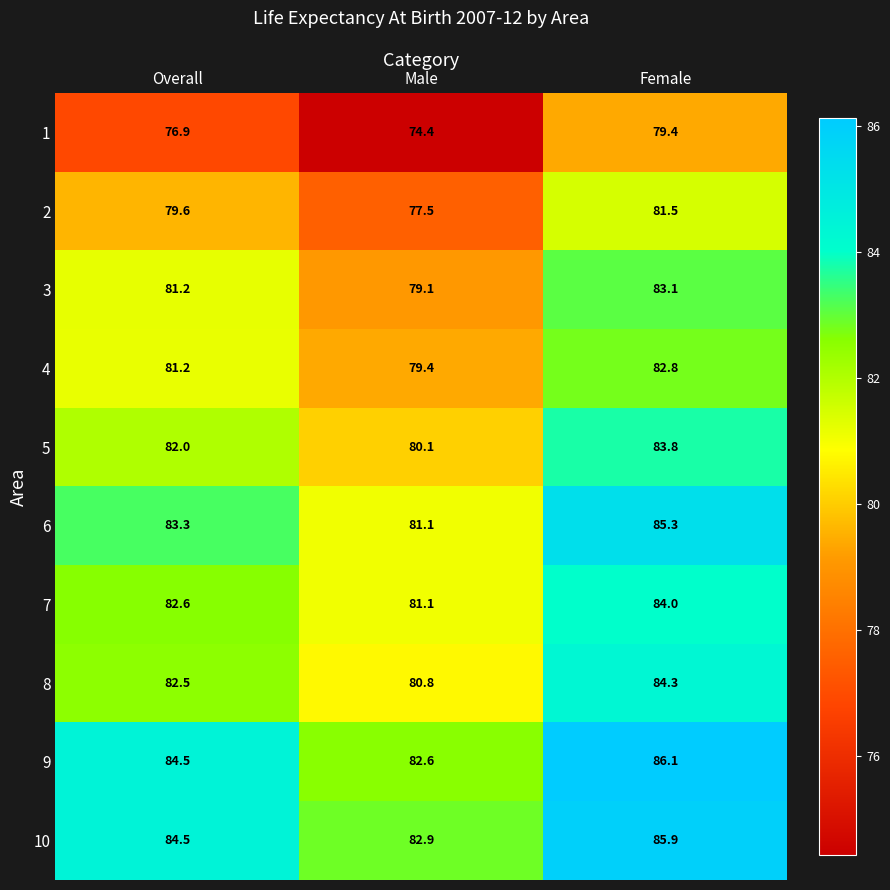

What is the smallest value displayed?

74.4